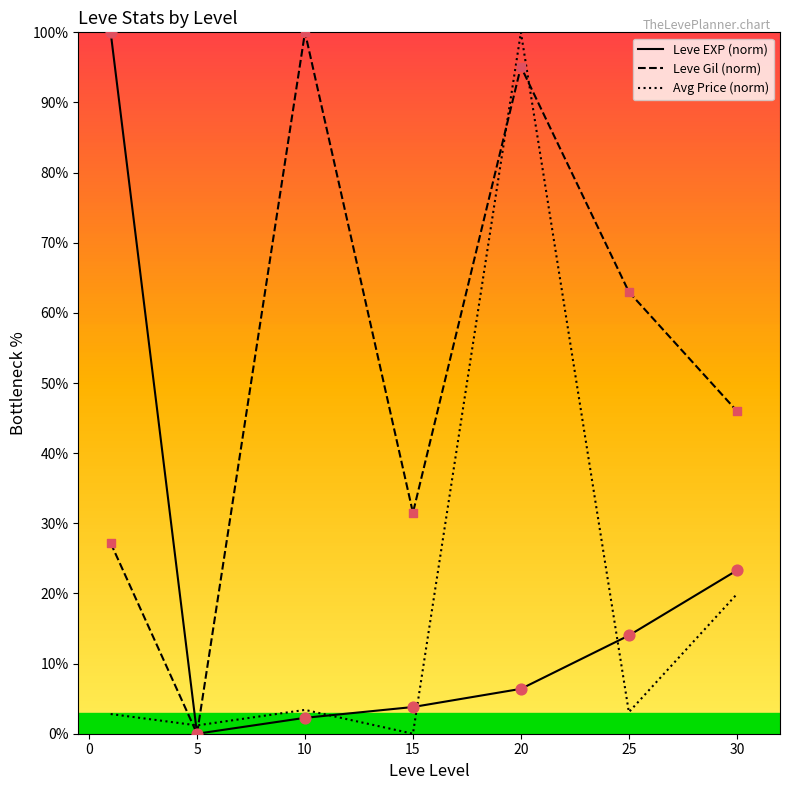

Which series has the largest total across all categories?

Leve Gil (norm)